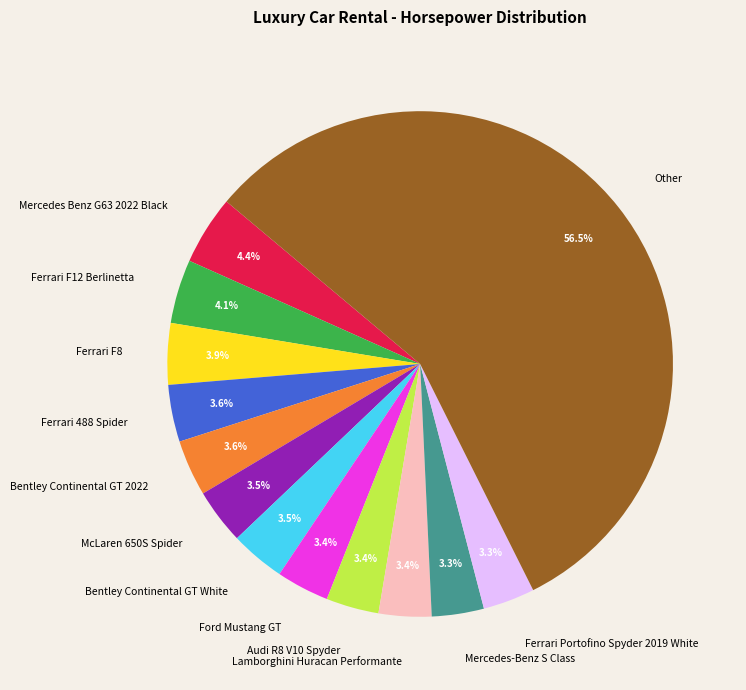

Between Ferrari 488 Spider and Mercedes Benz G63 2022 Black, which is larger?

Mercedes Benz G63 2022 Black